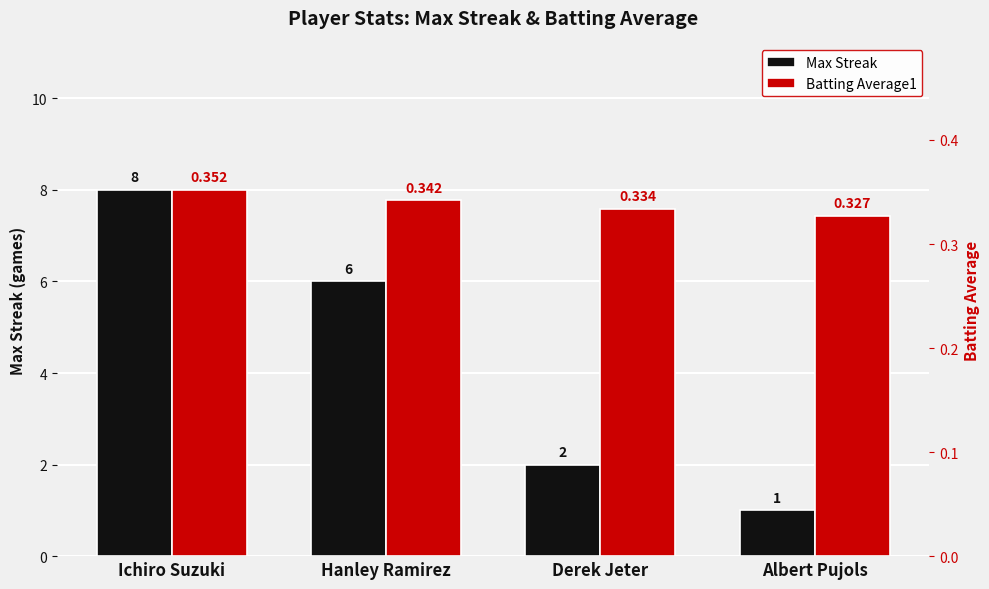

What is the label of the 3rd bar from the right?

Hanley Ramirez